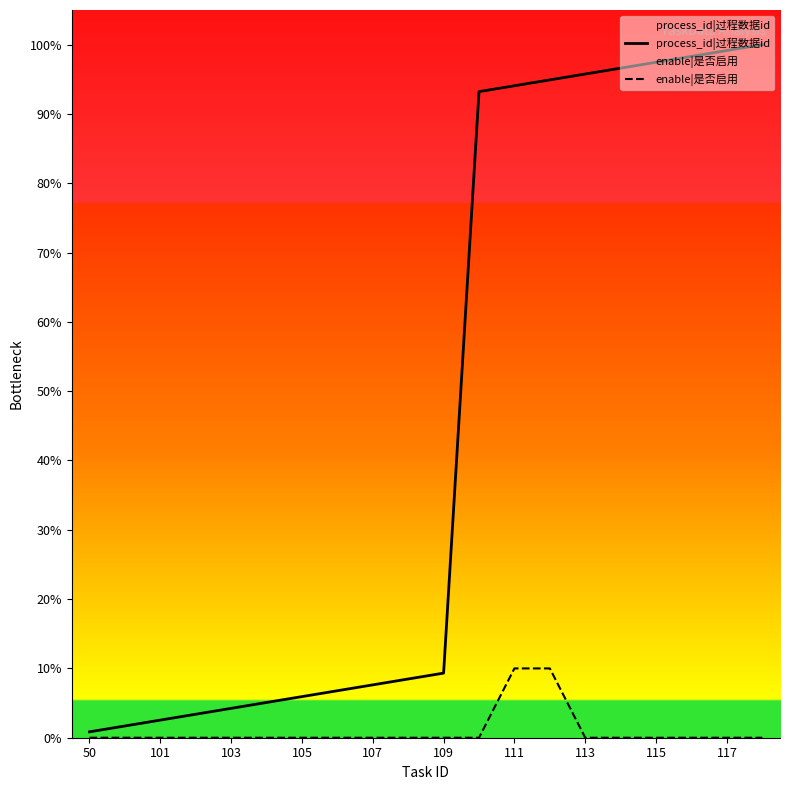

At which label does enable|是否启用 reach its minimum?

50